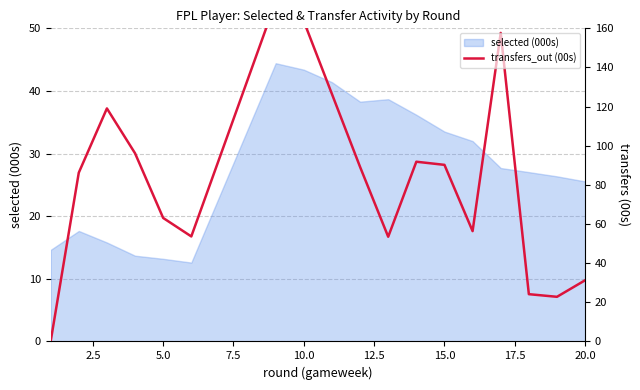

True or false: the data shows 28.2 at 15.0.

True